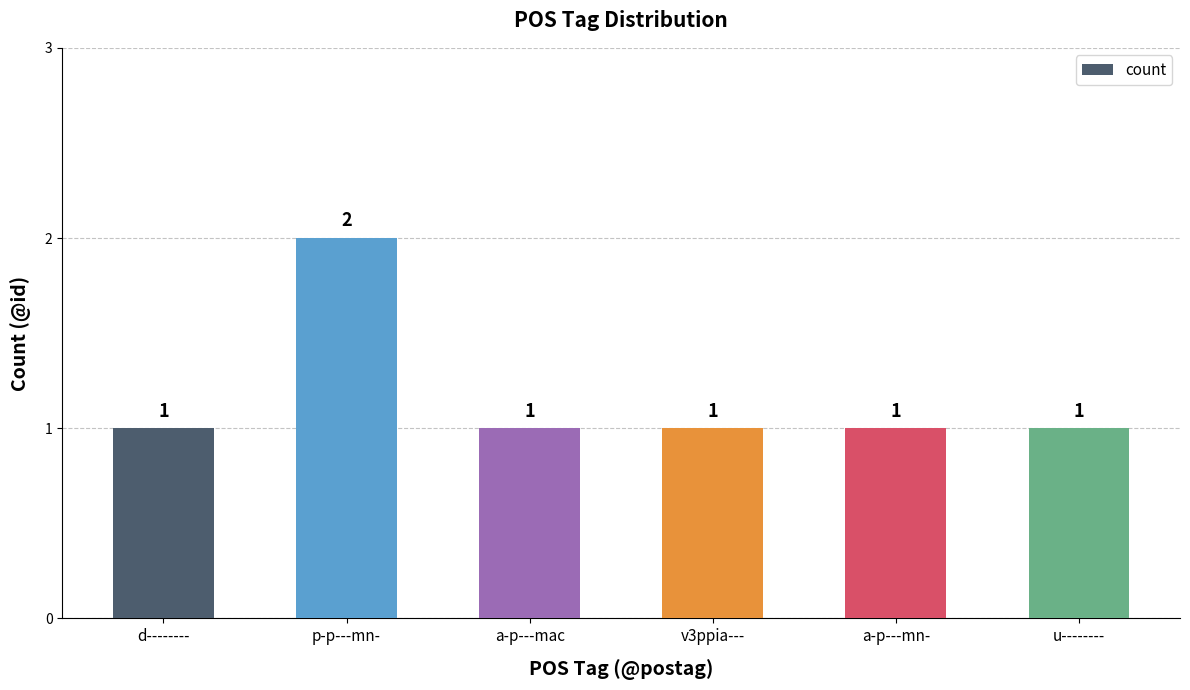

Does the chart contain stacked bars?

No